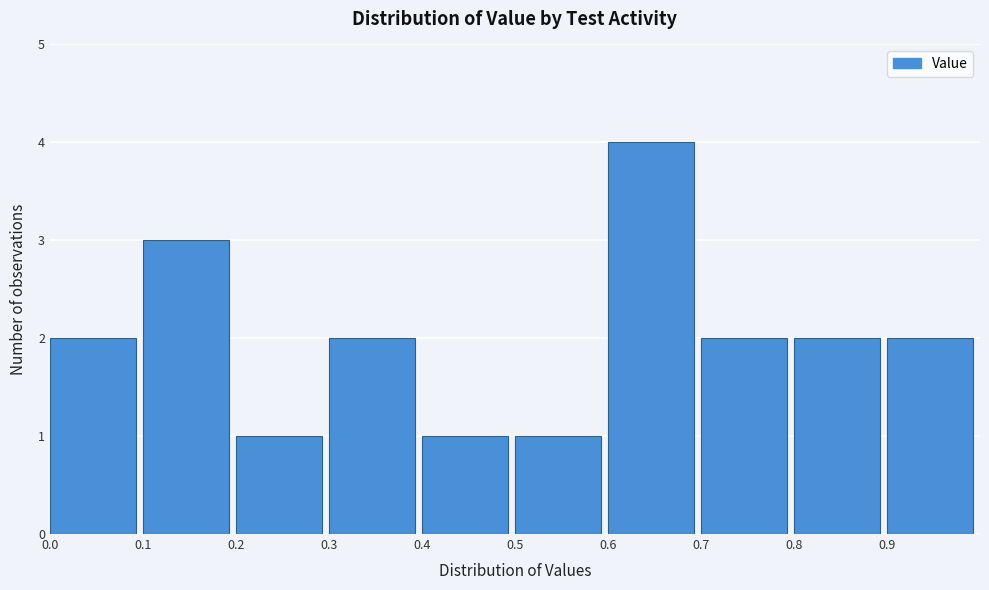

Reading left to right, list every bar in this chart as the range it spans on the x-axis followed by its height. The values are not printed on the chart, so give them approximately, as read against the axis.

0.0 to 0.1: 2
0.1 to 0.2: 3
0.2 to 0.3: 1
0.3 to 0.4: 2
0.4 to 0.5: 1
0.5 to 0.6: 1
0.6 to 0.7: 4
0.7 to 0.8: 2
0.8 to 0.9: 2
0.9 to 1.0: 2